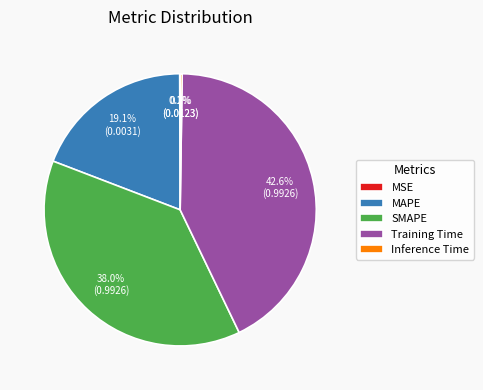

Between MAPE and SMAPE, which is larger?

SMAPE